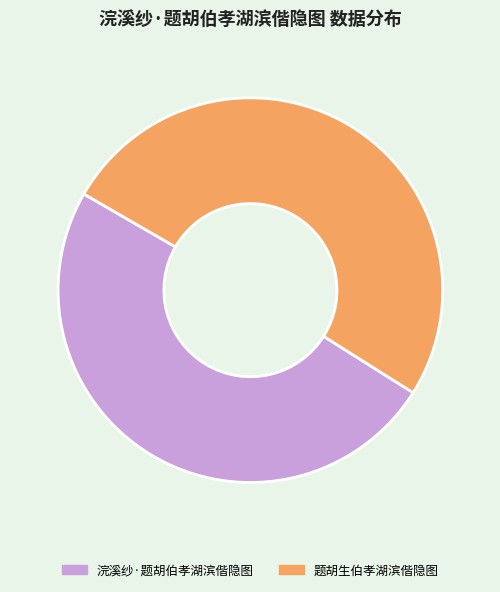

What is the largest slice in the pie chart?

题胡生伯孝湖滨偕隐图